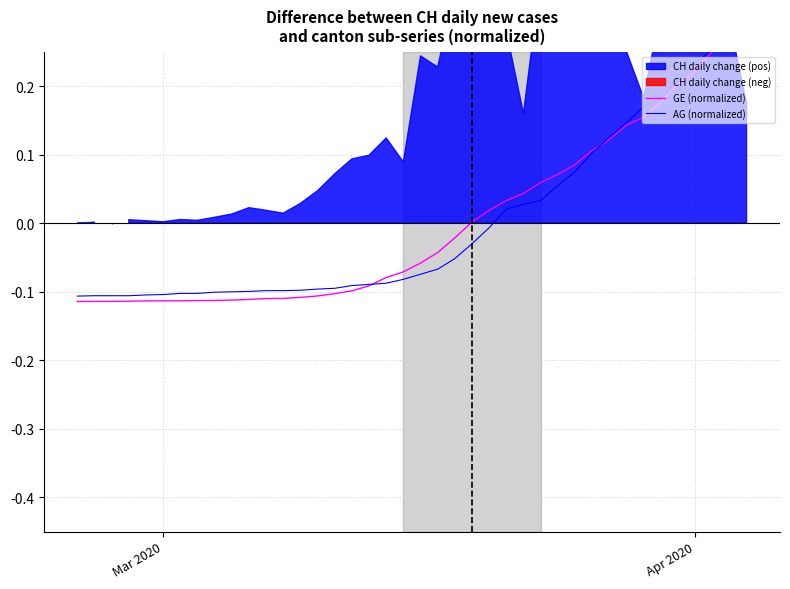

True or false: AG (normalized) and GE (normalized) intersect in this chart.

True